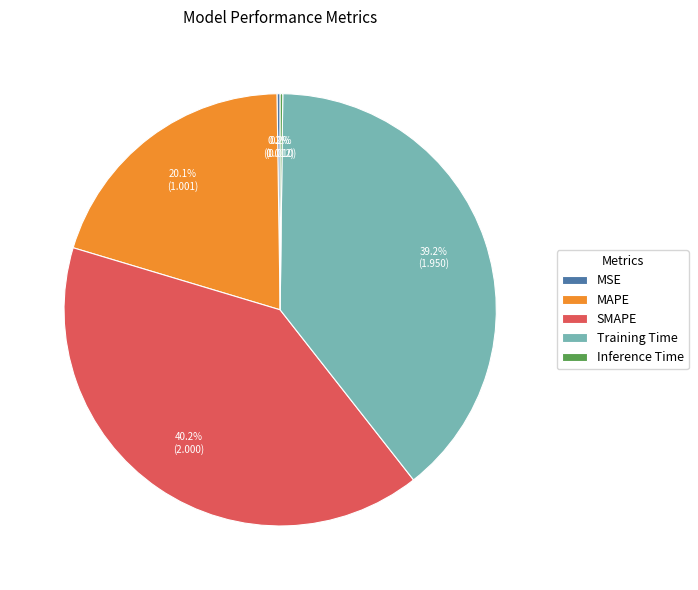

Does any single category account for the majority?

No